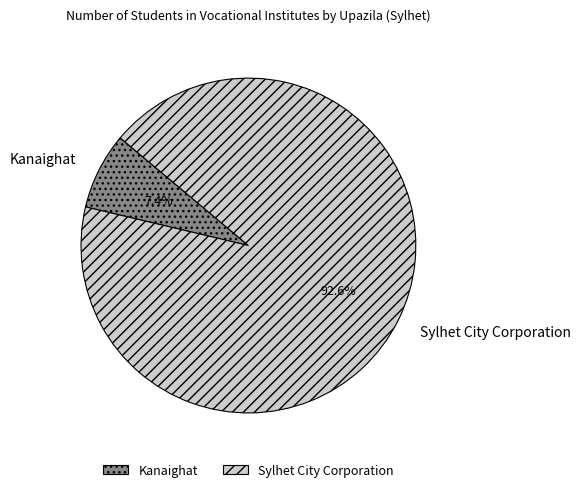

How many slices are in this pie chart?

2